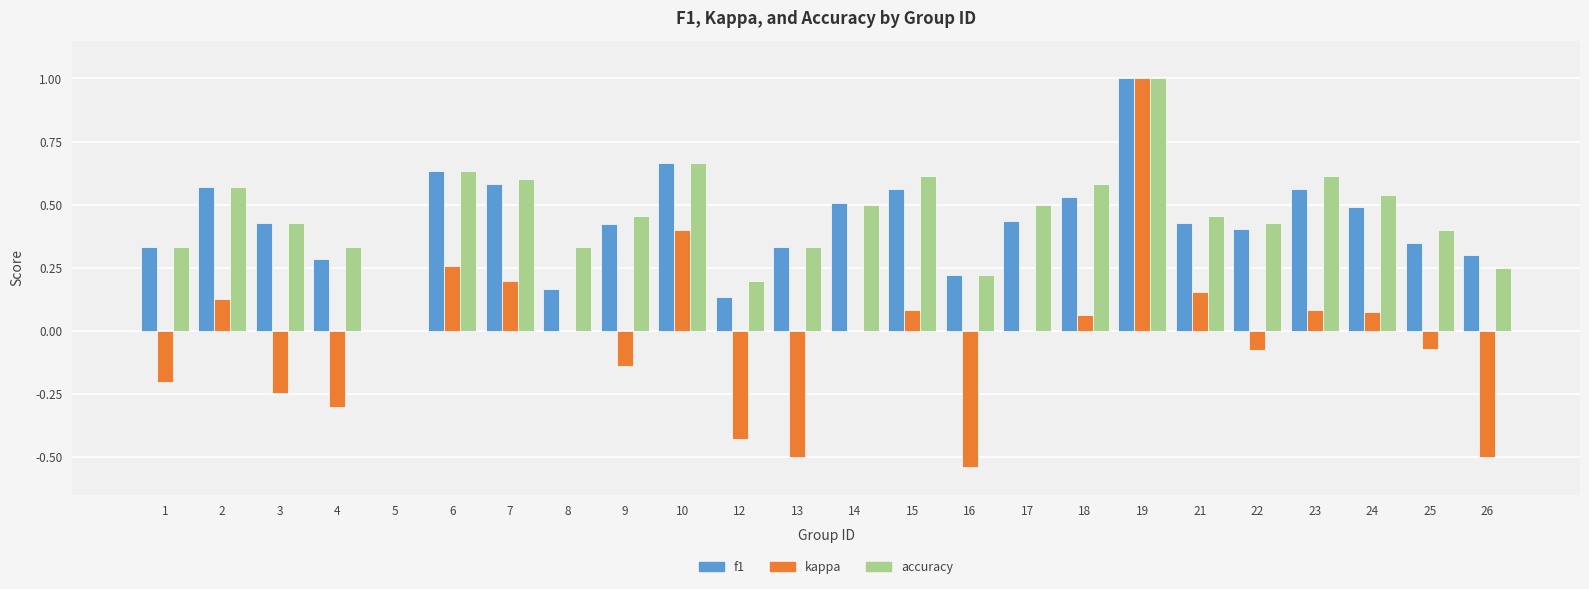

Which series has the largest range (max minus min)?

kappa